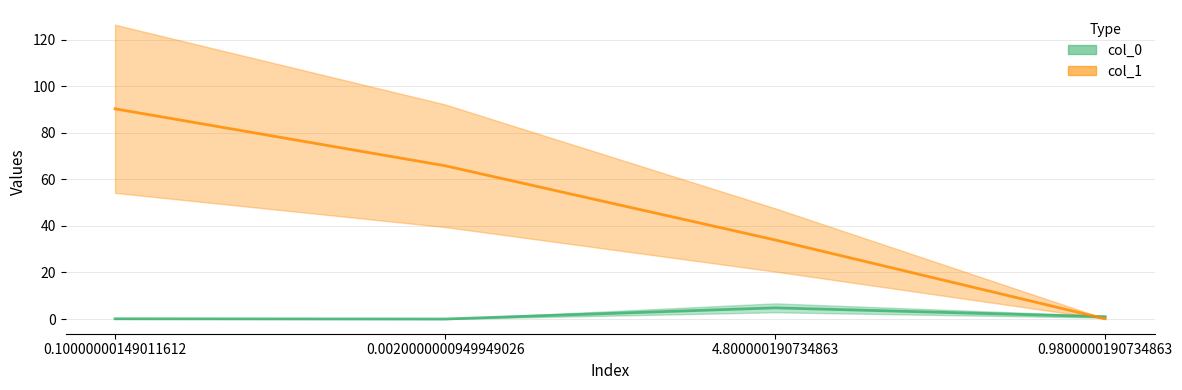

Which series has the largest total across all categories?

col_1